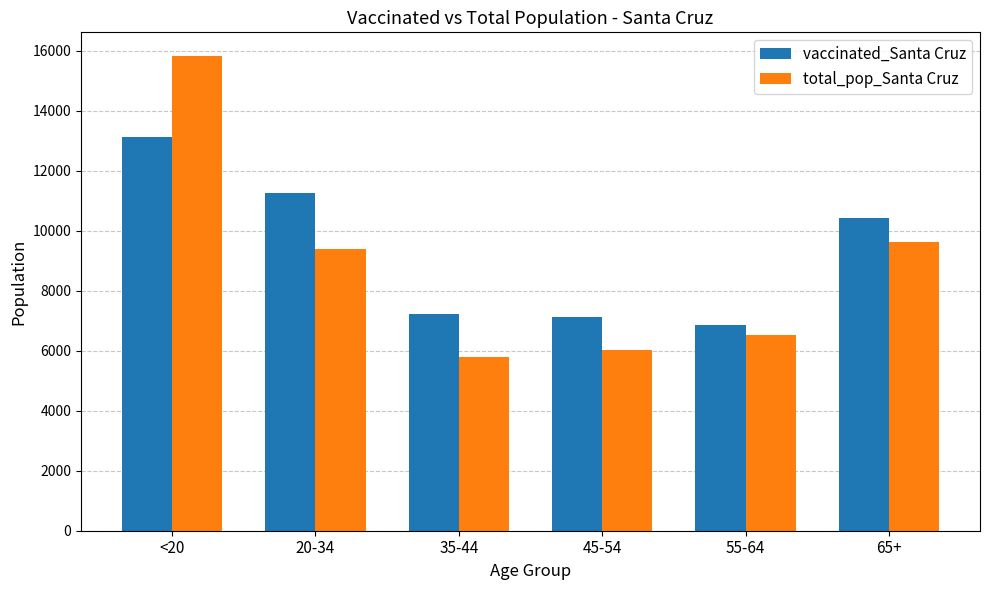

What position from the right is 45-54?

3